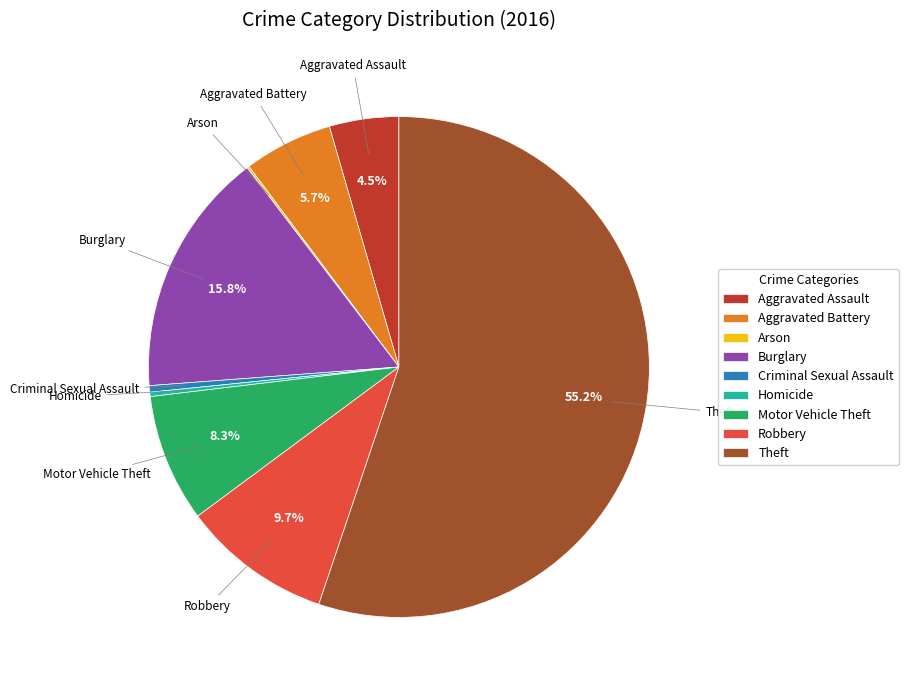

To the nearest percent, what is the combined percentage of Burglary and Aggravated Assault?

20%